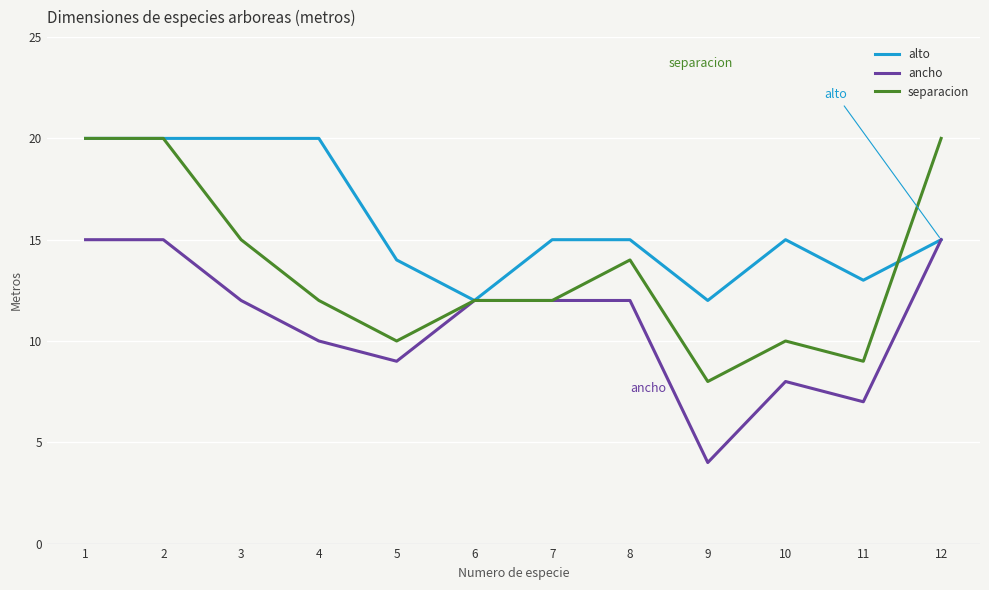

At how many categories does at least one series exceed 8?

12